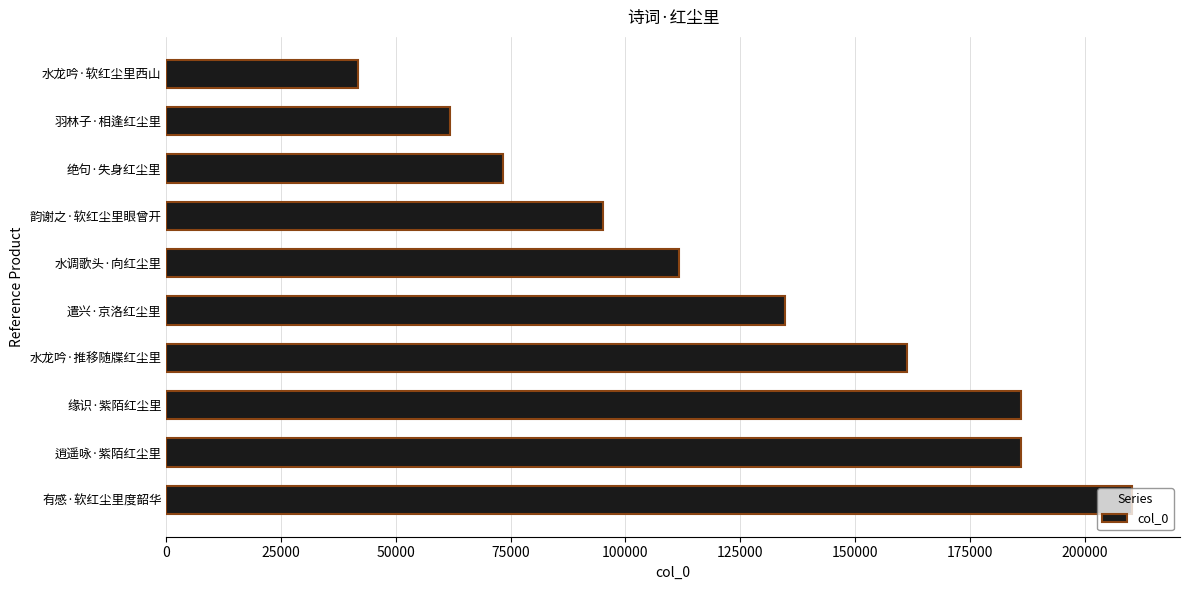

The value at 水龙吟·推移随牒红尘里 is 228380. True or false?

False